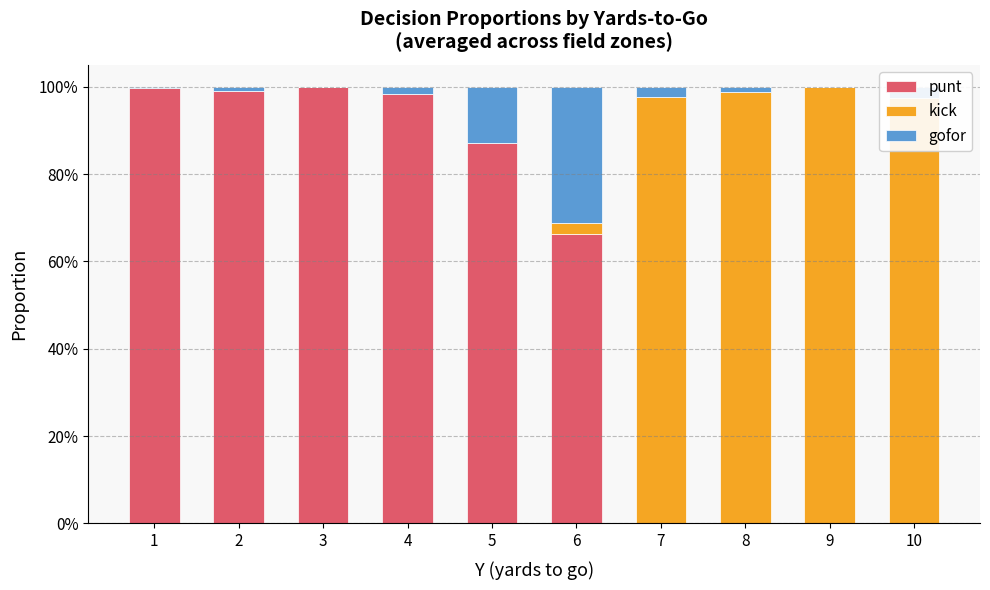

What is the average value of the kick series?

0.4